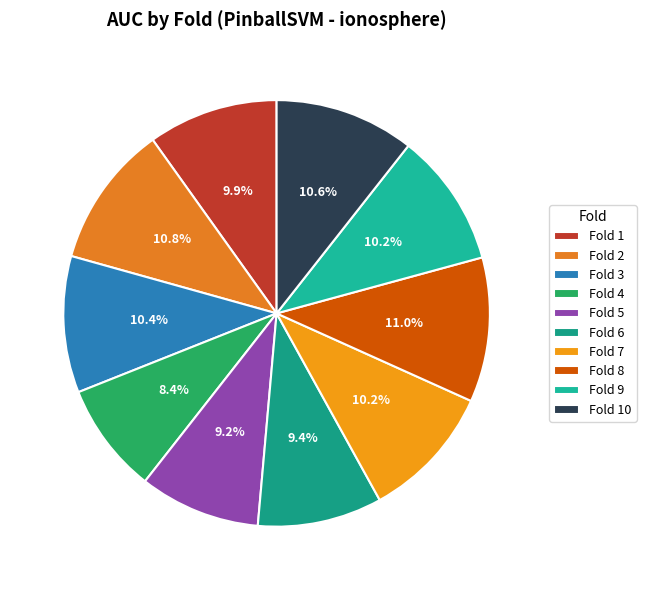

How much of the chart is everything except Fold 3?

89.6%